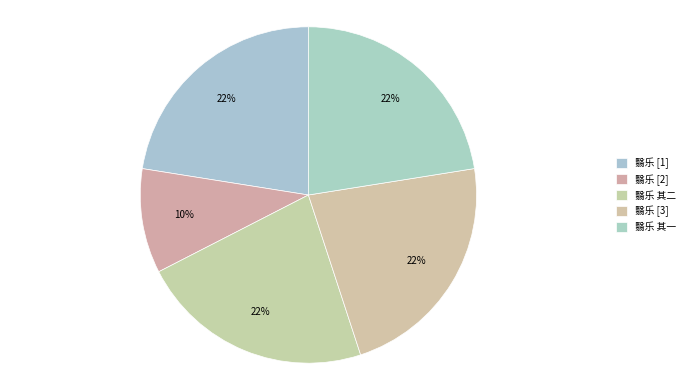

Count the number of slices in the pie.

5